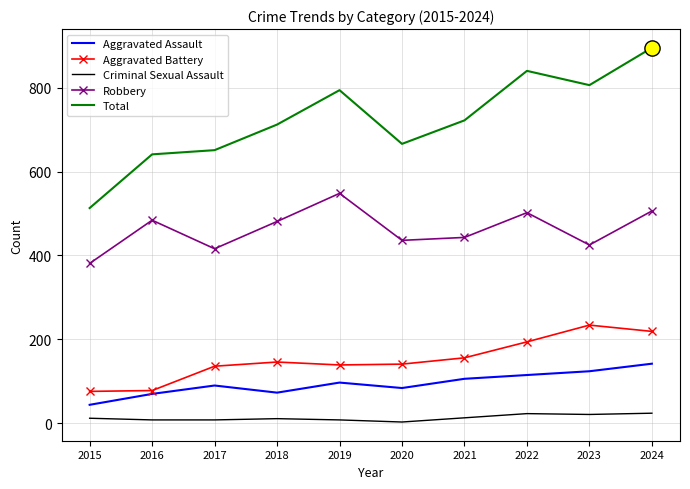

Which series has the widest spread of values?

Total